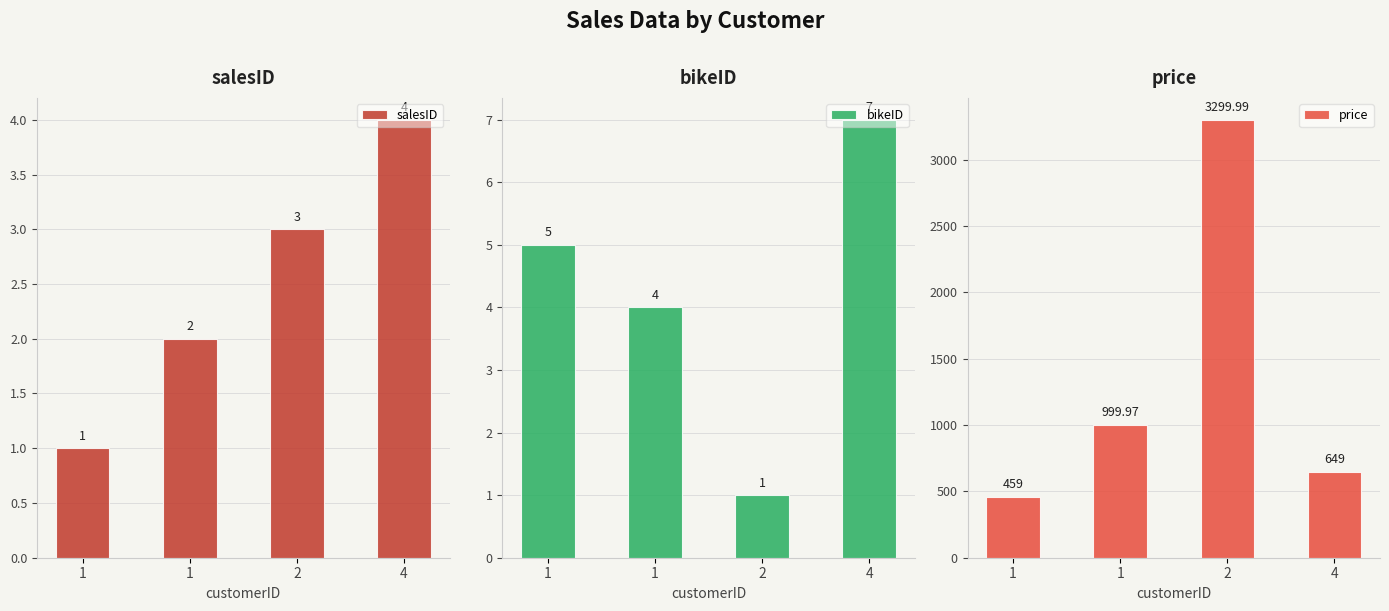

What is the value of the price bar at the 4th from the left?

649.0